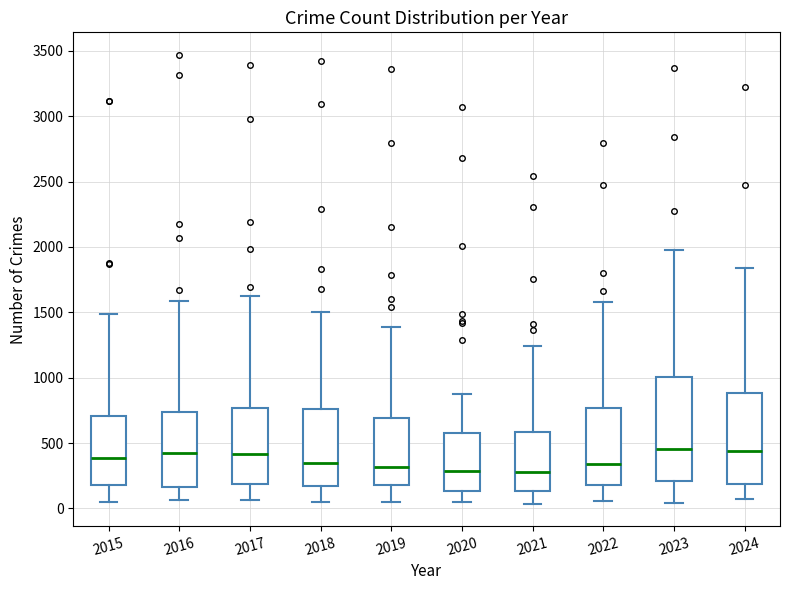

Reading left to right, read every box against the y-axis: the position of its median line, the range the box covers, and the ends of its whiskers. The values are not printed on the chart, so give them approximately, as read against the axis.

2015: median 400, box 200 to 700, whiskers 50 to 1500
2016: median 400, box 150 to 750, whiskers 50 to 1600
2017: median 400, box 200 to 750, whiskers 50 to 1650
2018: median 350, box 150 to 750, whiskers 50 to 1500
2019: median 300, box 200 to 700, whiskers 50 to 1400
2020: median 300, box 150 to 550, whiskers 50 to 900
2021: median 300, box 150 to 600, whiskers 50 to 1250
2022: median 350, box 200 to 750, whiskers 50 to 1600
2023: median 450, box 200 to 1000, whiskers 50 to 2000
2024: median 450, box 200 to 900, whiskers 50 to 1850